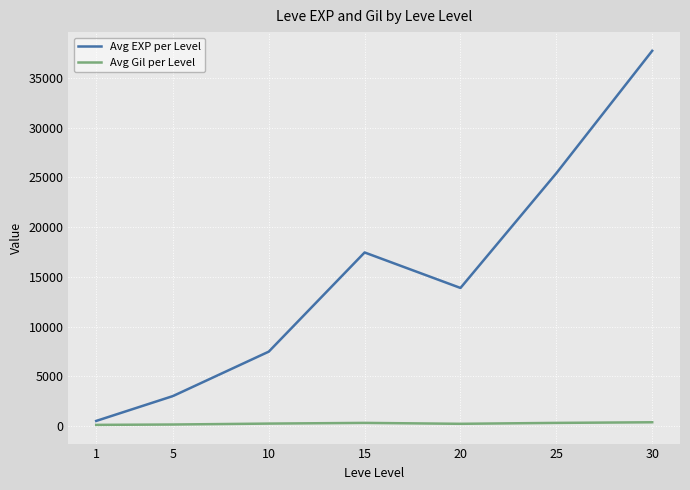

How many lines are shown in the chart?

2